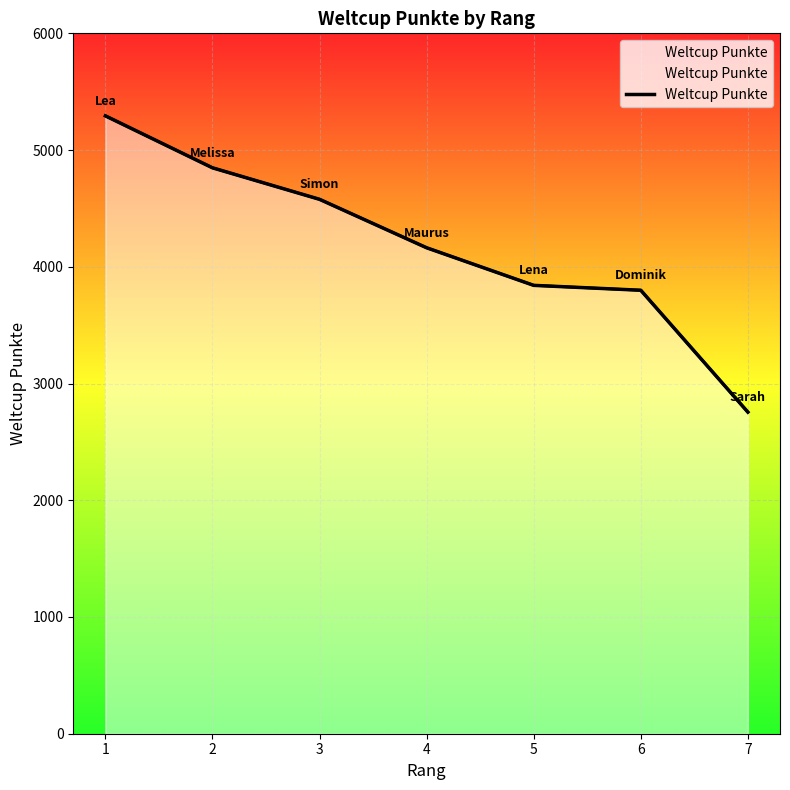

What is the greatest value displayed?

5293